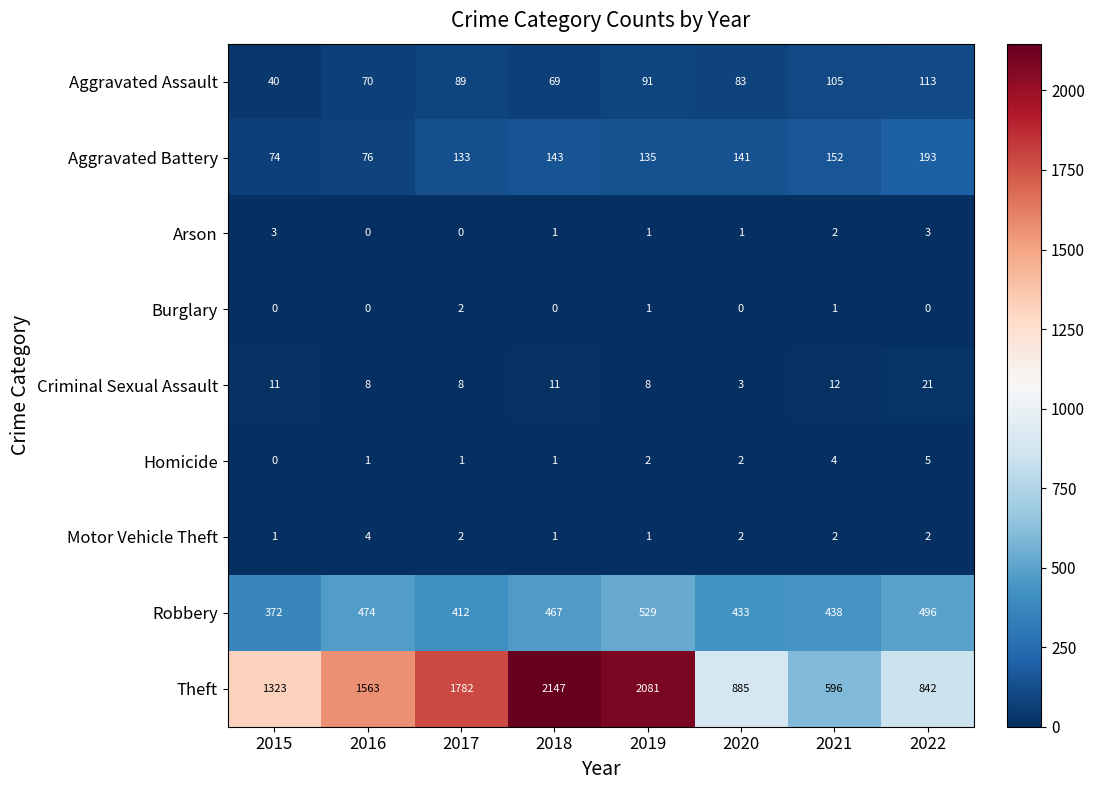

Which series has the largest total across all categories?

Theft